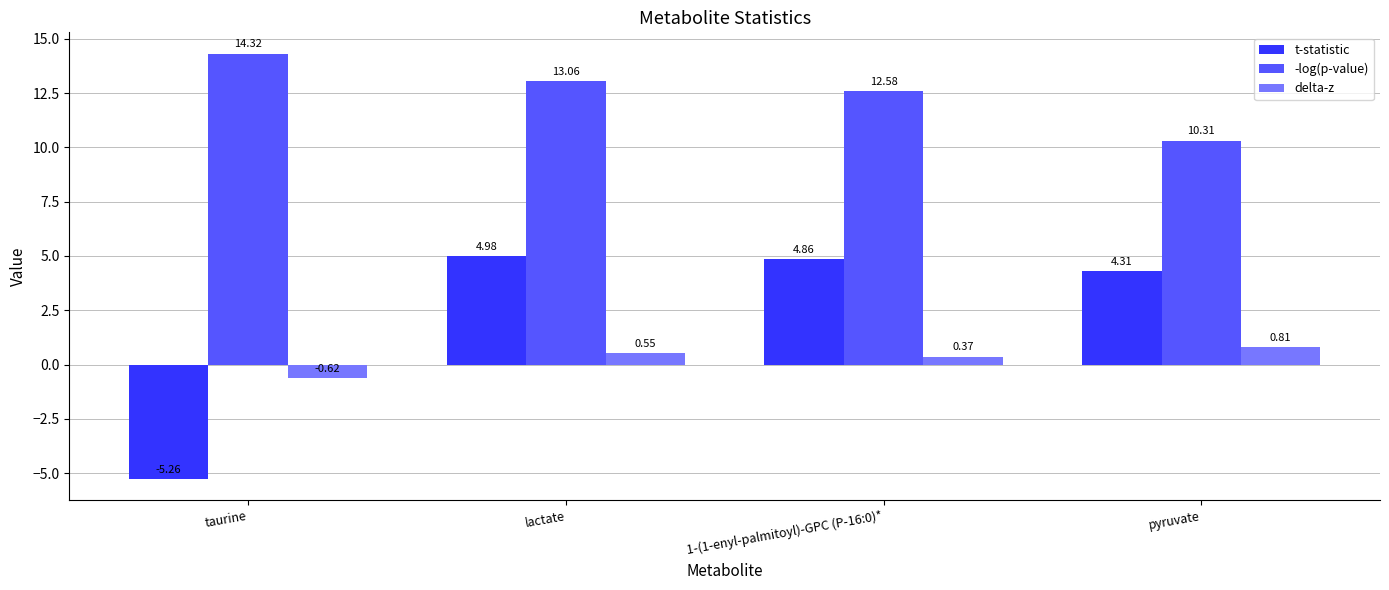

How many bars are there in total?

12